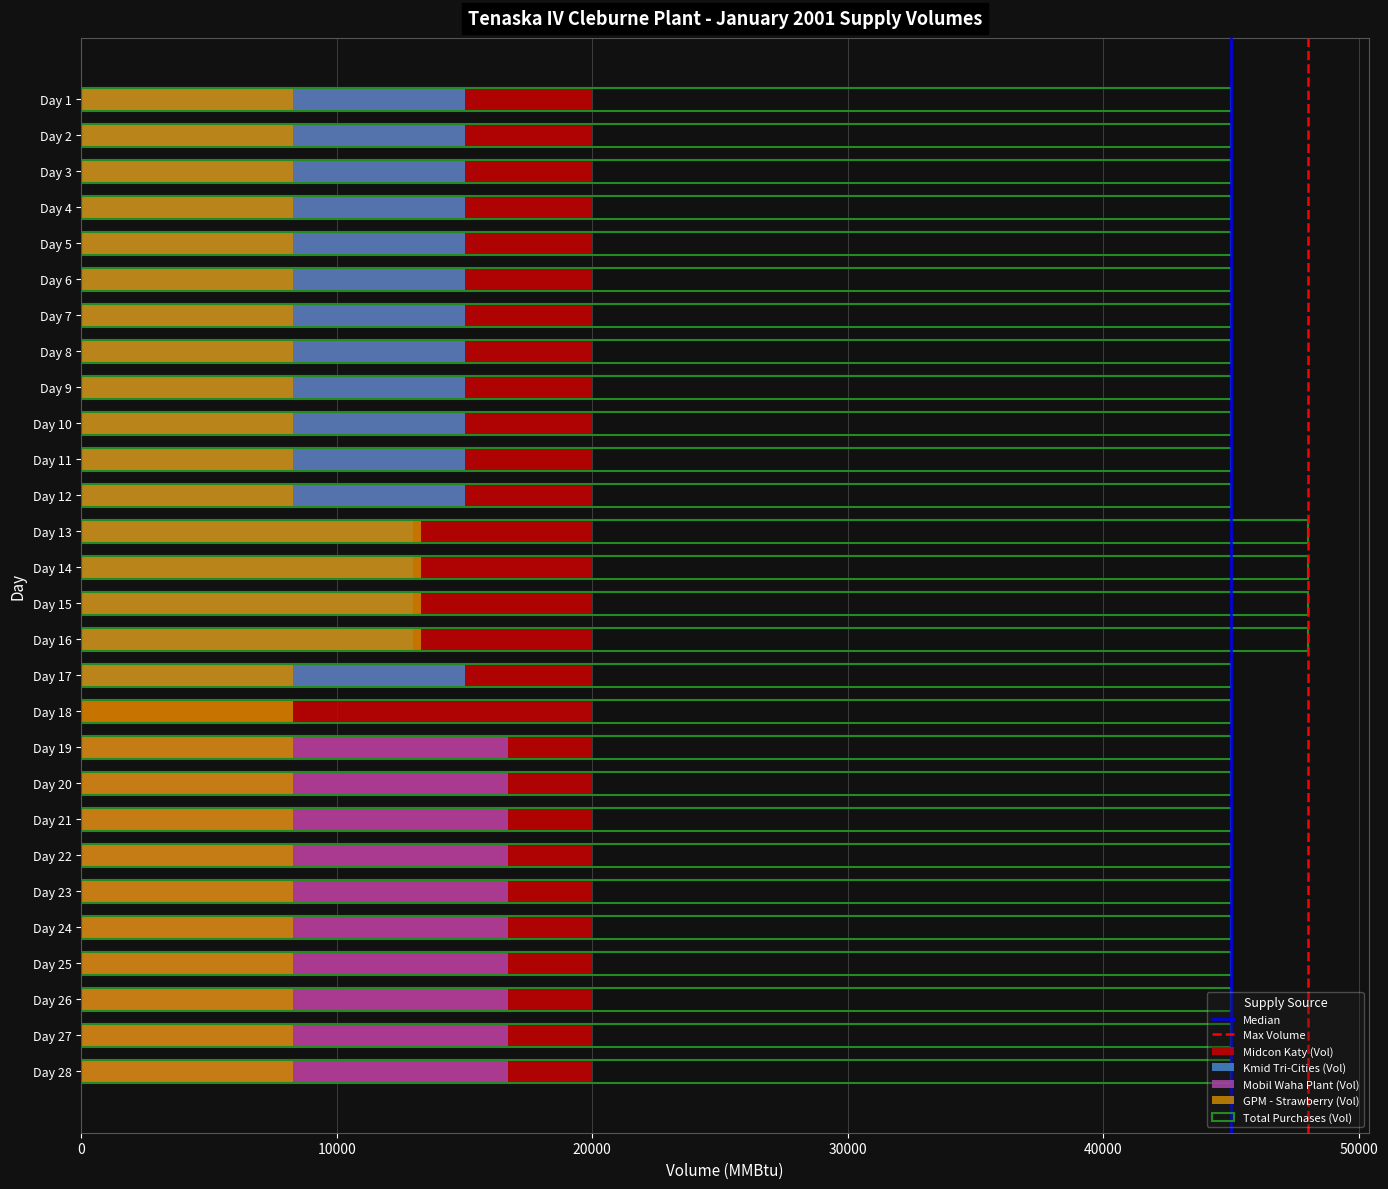

True or false: Total Purchases (Vol) has a value of 45000 at Day 10.

True